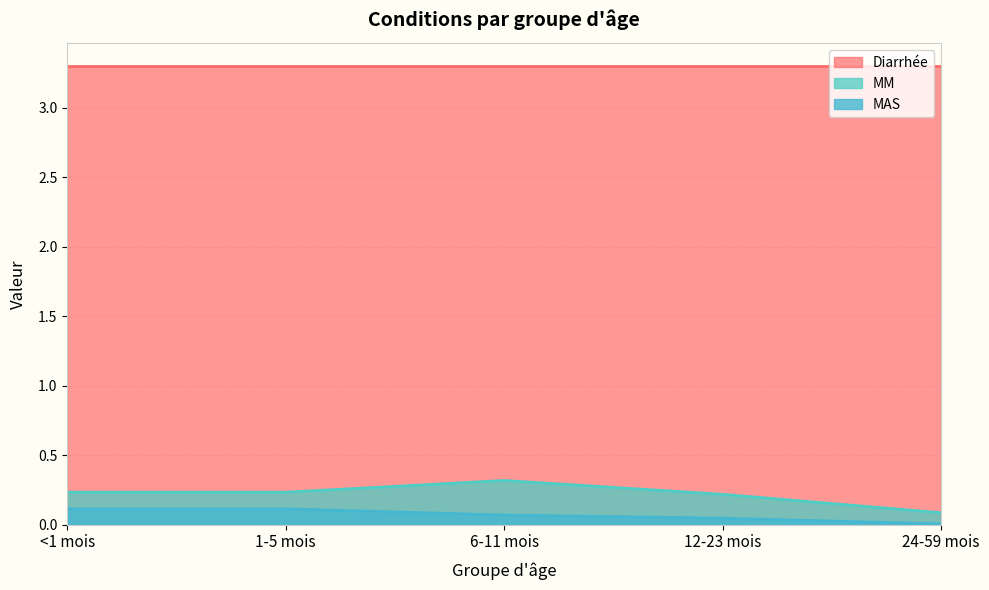

At which category is the sum across all series the highest?

6-11 mois